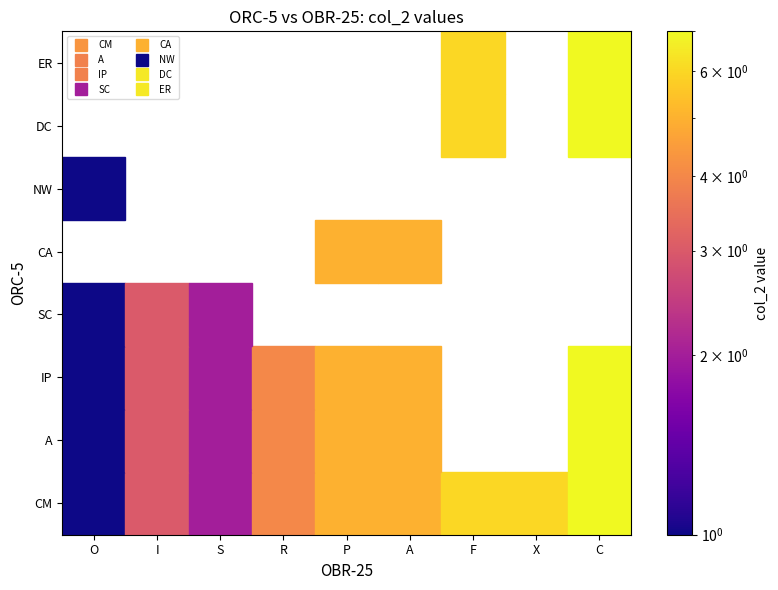

At how many categories does at least one series exceed 1?

8